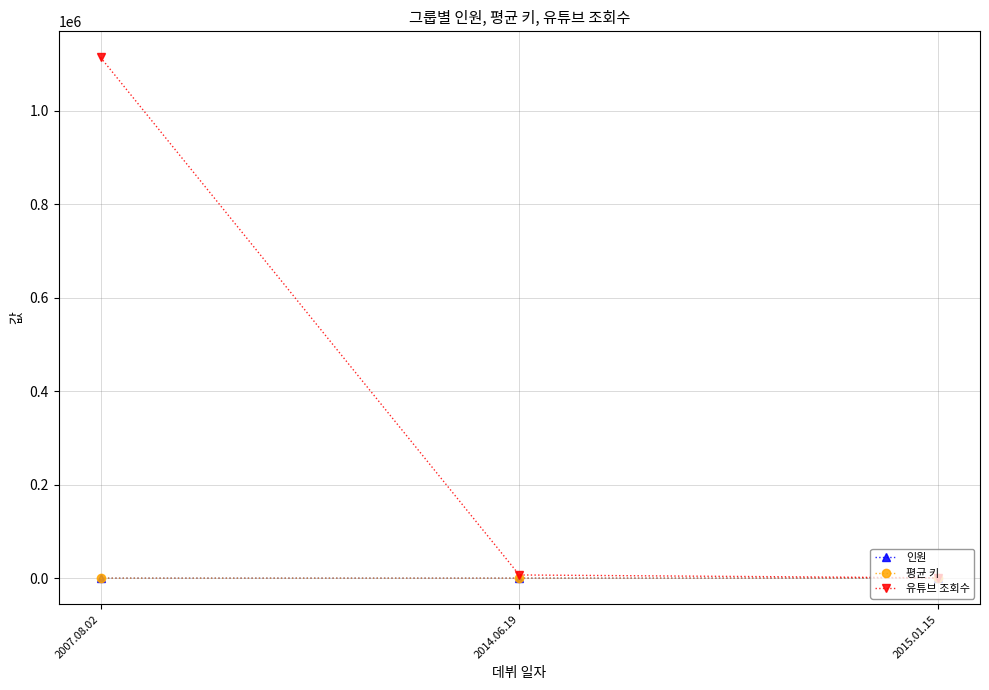

What is the label of the 2nd point from the right?

2014.06.19